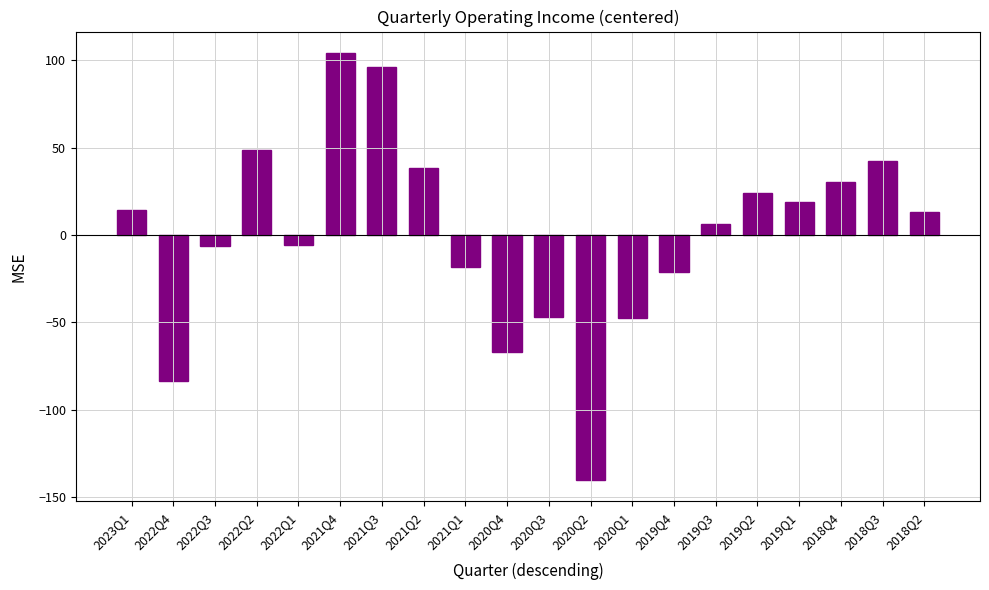

What is the change in value from 2021Q3 to 2020Q2?

-236.7